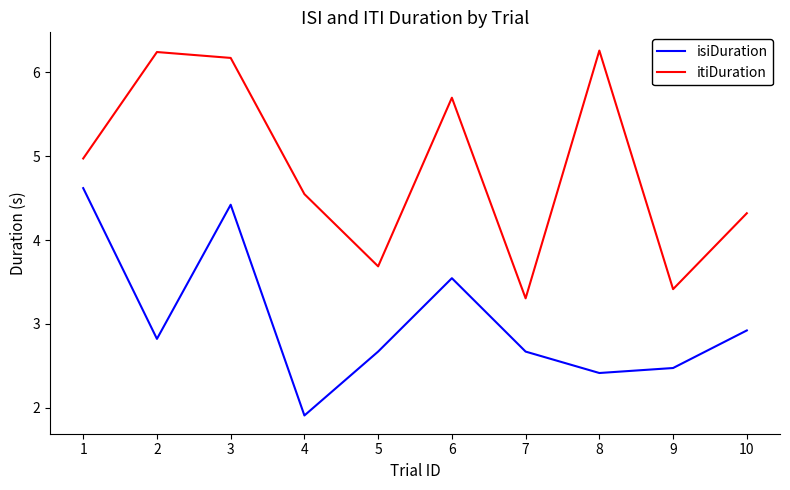

What is the minimum value for itiDuration?

3.3